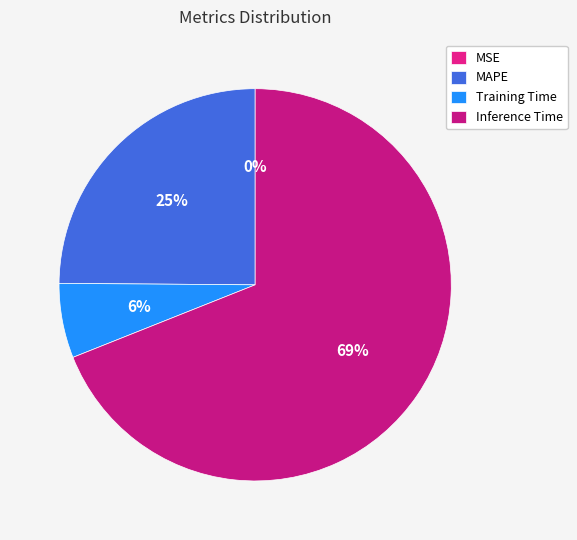

How much of the chart is everything except MSE?

100.0%